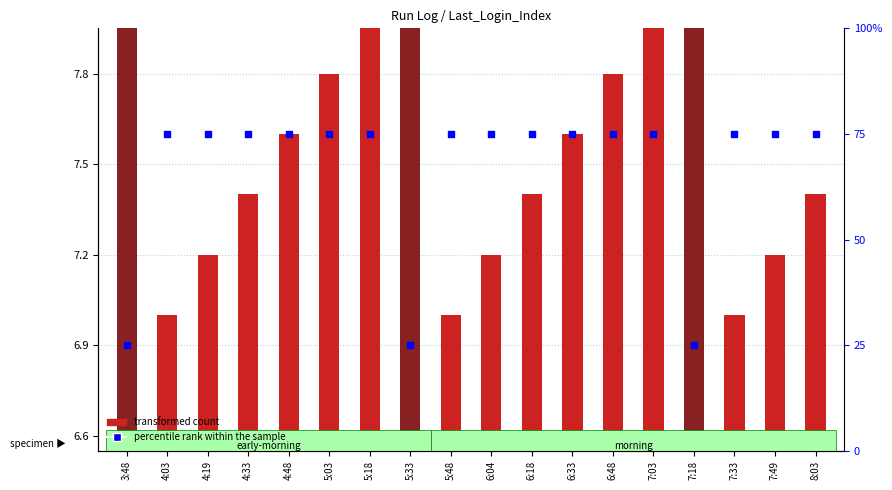

Which series has the largest total across all categories?

percentile rank within the sample